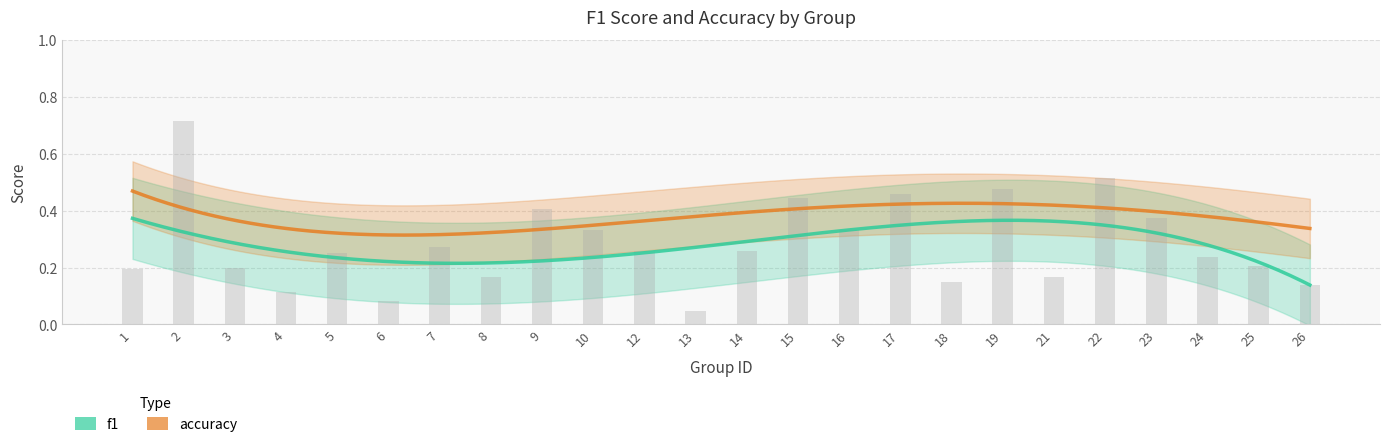

What is the sum of the values at 13 and 8?

0.2